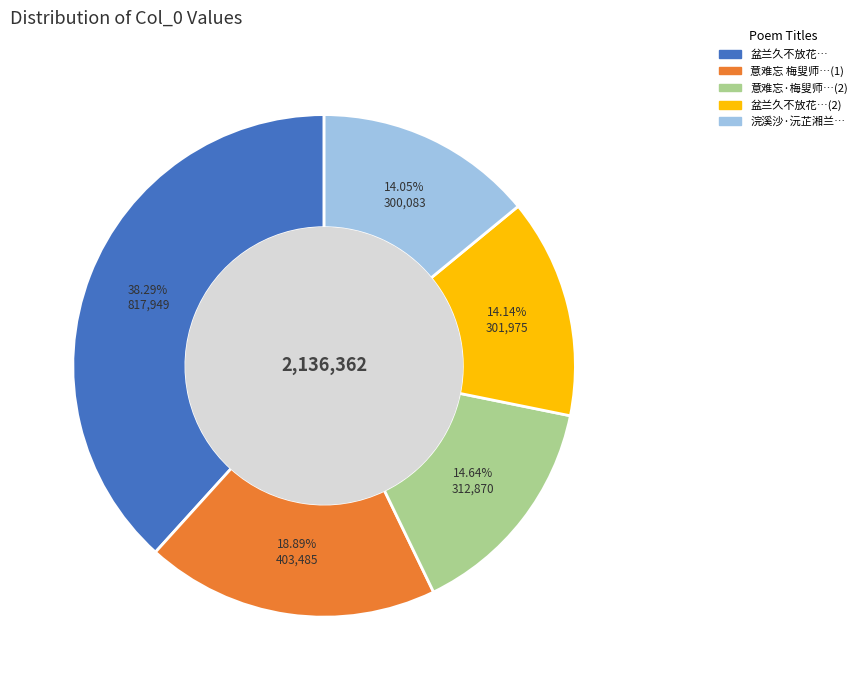

Is there a majority slice in this chart?

No